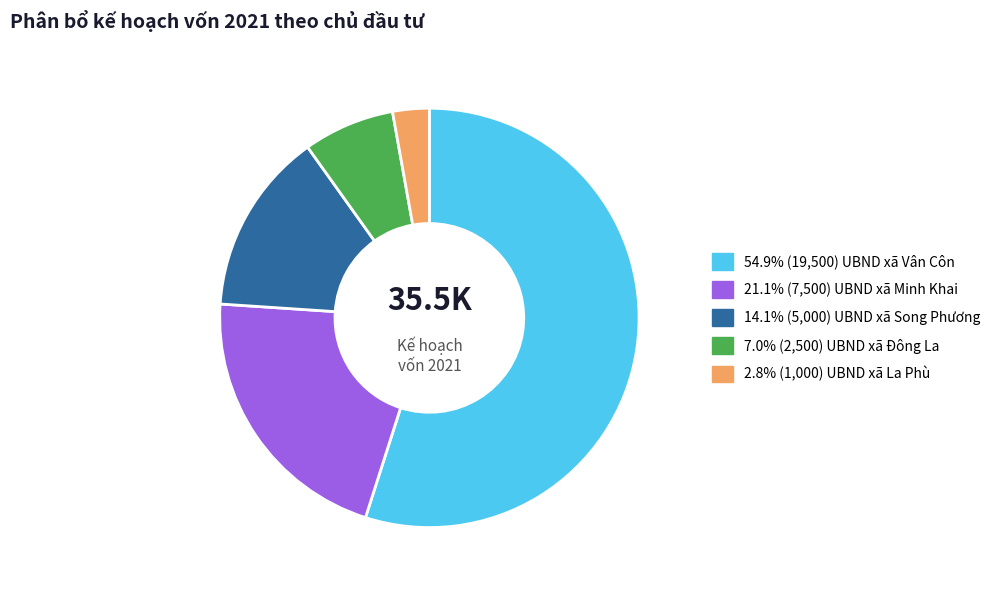

Does any single category account for the majority?

Yes